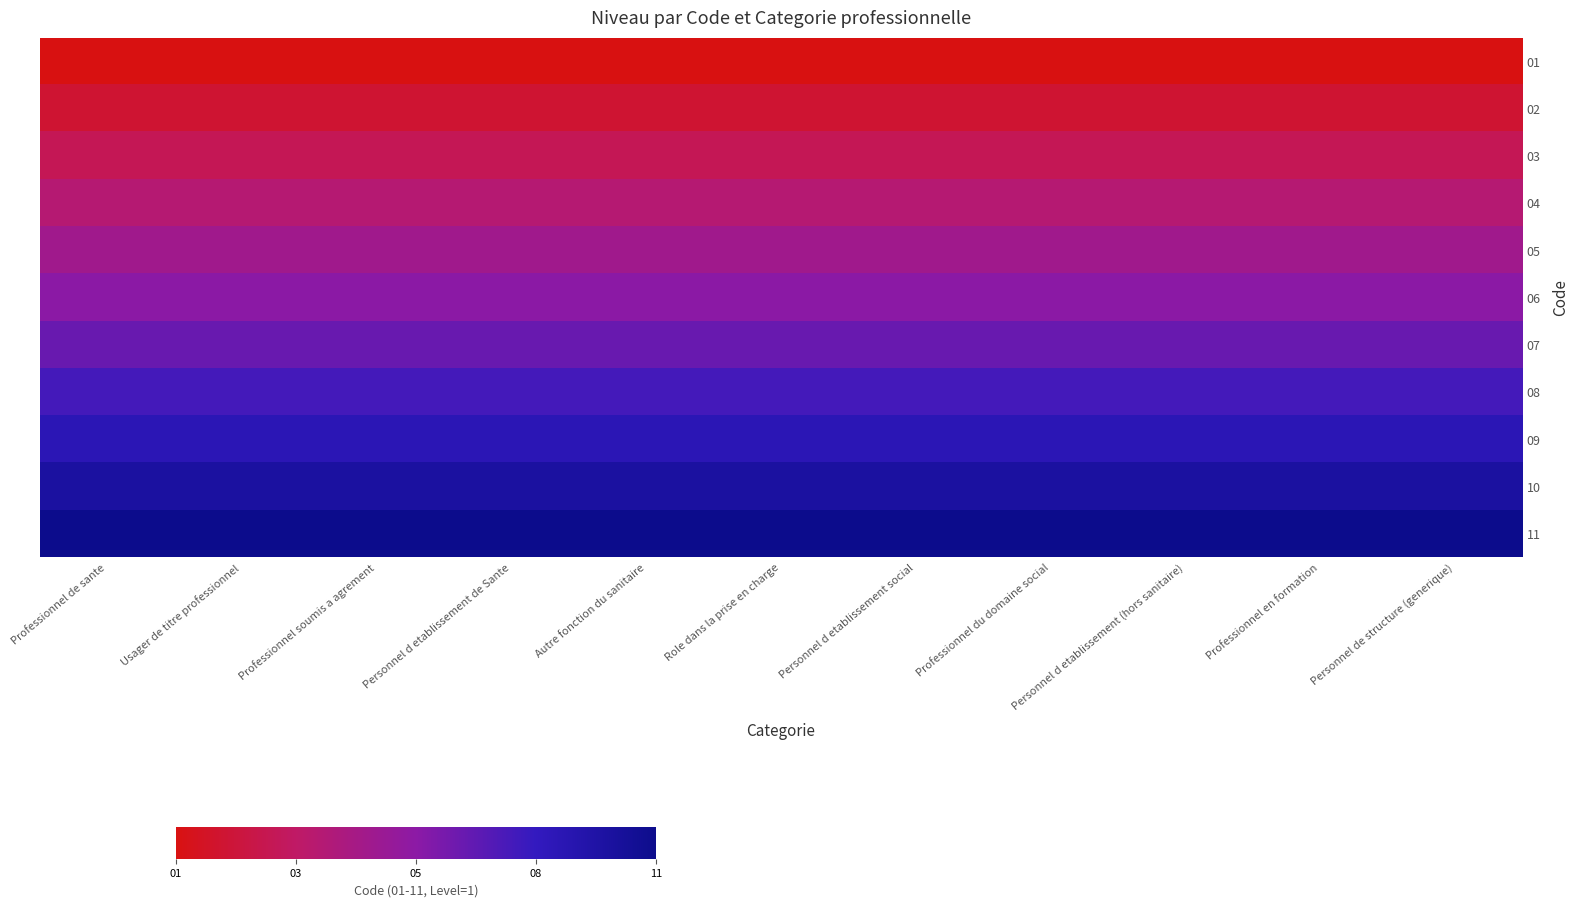

Reading left to right, what are all the values shown in this chart?

01: Professionnel de sante=0.0	Usager de titre professionnel=0.0	Professionnel soumis a agrement=0.0	Personnel d etablissement de Sante=0.0	Autre fonction du sanitaire=0.0	Role dans la prise en charge=0.0	Personnel d etablissement social=0.0	Professionnel du domaine social=0.0	Personnel d etablissement (hors sanitaire)=0.0	Professionnel en formation=0.0	Personnel de structure (generique)=0.0
02: Professionnel de sante=0.1	Usager de titre professionnel=0.1	Professionnel soumis a agrement=0.1	Personnel d etablissement de Sante=0.1	Autre fonction du sanitaire=0.1	Role dans la prise en charge=0.1	Personnel d etablissement social=0.1	Professionnel du domaine social=0.1	Personnel d etablissement (hors sanitaire)=0.1	Professionnel en formation=0.1	Personnel de structure (generique)=0.1
03: Professionnel de sante=0.2	Usager de titre professionnel=0.2	Professionnel soumis a agrement=0.2	Personnel d etablissement de Sante=0.2	Autre fonction du sanitaire=0.2	Role dans la prise en charge=0.2	Personnel d etablissement social=0.2	Professionnel du domaine social=0.2	Personnel d etablissement (hors sanitaire)=0.2	Professionnel en formation=0.2	Personnel de structure (generique)=0.2
04: Professionnel de sante=0.3	Usager de titre professionnel=0.3	Professionnel soumis a agrement=0.3	Personnel d etablissement de Sante=0.3	Autre fonction du sanitaire=0.3	Role dans la prise en charge=0.3	Personnel d etablissement social=0.3	Professionnel du domaine social=0.3	Personnel d etablissement (hors sanitaire)=0.3	Professionnel en formation=0.3	Personnel de structure (generique)=0.3
05: Professionnel de sante=0.4	Usager de titre professionnel=0.4	Professionnel soumis a agrement=0.4	Personnel d etablissement de Sante=0.4	Autre fonction du sanitaire=0.4	Role dans la prise en charge=0.4	Personnel d etablissement social=0.4	Professionnel du domaine social=0.4	Personnel d etablissement (hors sanitaire)=0.4	Professionnel en formation=0.4	Personnel de structure (generique)=0.4
06: Professionnel de sante=0.5	Usager de titre professionnel=0.5	Professionnel soumis a agrement=0.5	Personnel d etablissement de Sante=0.5	Autre fonction du sanitaire=0.5	Role dans la prise en charge=0.5	Personnel d etablissement social=0.5	Professionnel du domaine social=0.5	Personnel d etablissement (hors sanitaire)=0.5	Professionnel en formation=0.5	Personnel de structure (generique)=0.5
07: Professionnel de sante=0.6	Usager de titre professionnel=0.6	Professionnel soumis a agrement=0.6	Personnel d etablissement de Sante=0.6	Autre fonction du sanitaire=0.6	Role dans la prise en charge=0.6	Personnel d etablissement social=0.6	Professionnel du domaine social=0.6	Personnel d etablissement (hors sanitaire)=0.6	Professionnel en formation=0.6	Personnel de structure (generique)=0.6
08: Professionnel de sante=0.7	Usager de titre professionnel=0.7	Professionnel soumis a agrement=0.7	Personnel d etablissement de Sante=0.7	Autre fonction du sanitaire=0.7	Role dans la prise en charge=0.7	Personnel d etablissement social=0.7	Professionnel du domaine social=0.7	Personnel d etablissement (hors sanitaire)=0.7	Professionnel en formation=0.7	Personnel de structure (generique)=0.7
09: Professionnel de sante=0.8	Usager de titre professionnel=0.8	Professionnel soumis a agrement=0.8	Personnel d etablissement de Sante=0.8	Autre fonction du sanitaire=0.8	Role dans la prise en charge=0.8	Personnel d etablissement social=0.8	Professionnel du domaine social=0.8	Personnel d etablissement (hors sanitaire)=0.8	Professionnel en formation=0.8	Personnel de structure (generique)=0.8
10: Professionnel de sante=0.9	Usager de titre professionnel=0.9	Professionnel soumis a agrement=0.9	Personnel d etablissement de Sante=0.9	Autre fonction du sanitaire=0.9	Role dans la prise en charge=0.9	Personnel d etablissement social=0.9	Professionnel du domaine social=0.9	Personnel d etablissement (hors sanitaire)=0.9	Professionnel en formation=0.9	Personnel de structure (generique)=0.9
11: Professionnel de sante=1.0	Usager de titre professionnel=1.0	Professionnel soumis a agrement=1.0	Personnel d etablissement de Sante=1.0	Autre fonction du sanitaire=1.0	Role dans la prise en charge=1.0	Personnel d etablissement social=1.0	Professionnel du domaine social=1.0	Personnel d etablissement (hors sanitaire)=1.0	Professionnel en formation=1.0	Personnel de structure (generique)=1.0